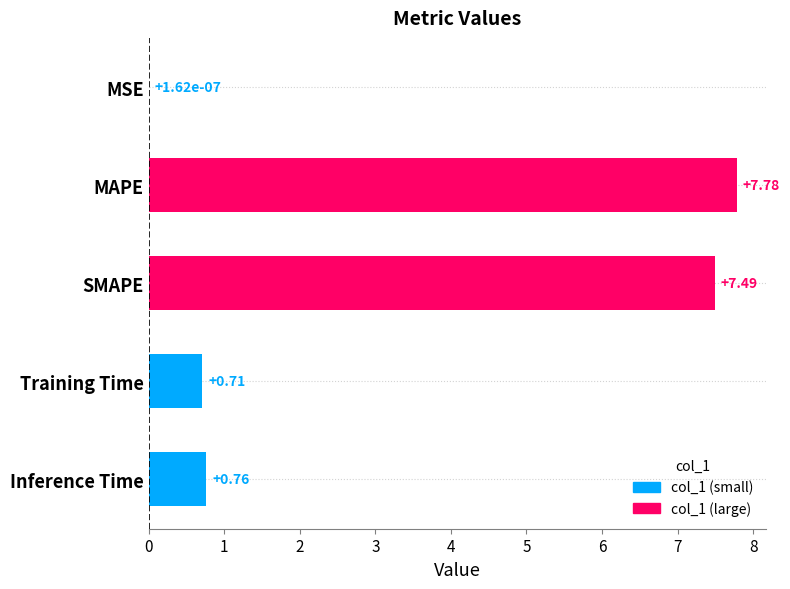

The chart shows a value of 7.5 at SMAPE. True or false?

True